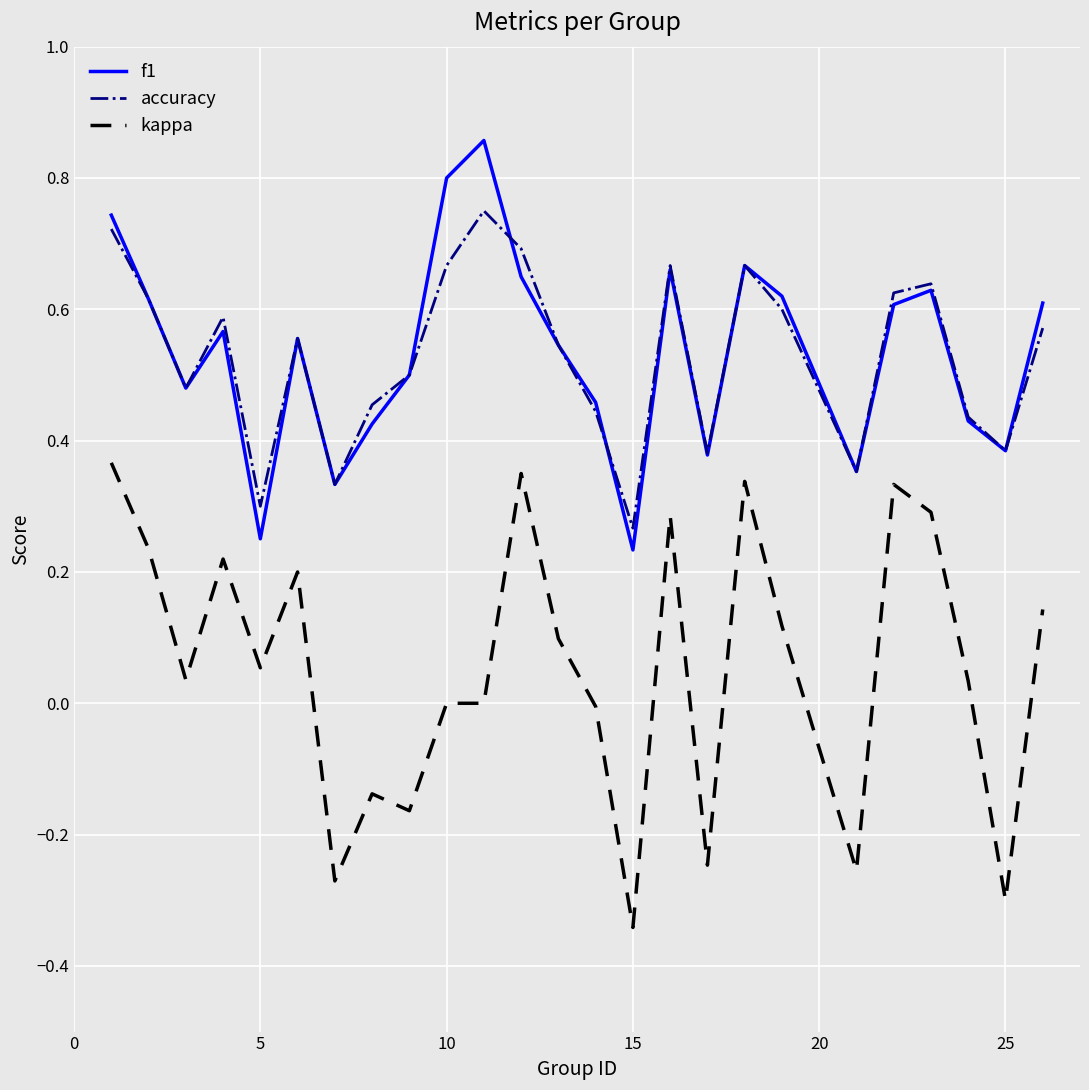

List the series in order of their peak value, highest first.

f1, accuracy, kappa